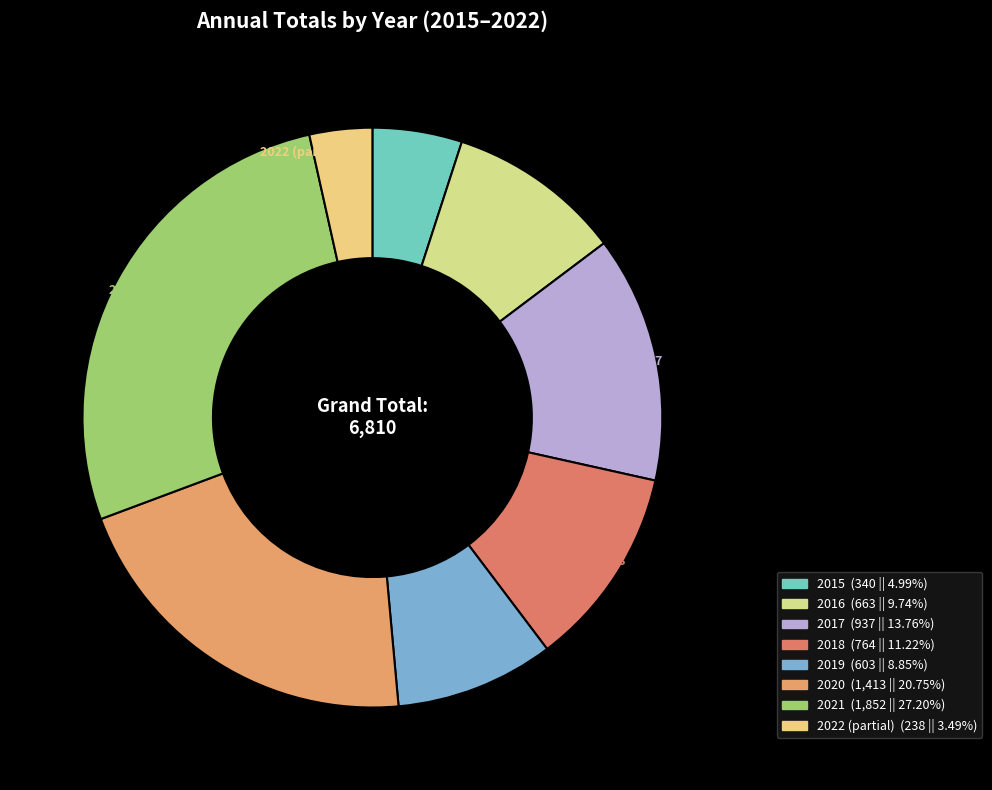

Is there a majority slice in this chart?

No